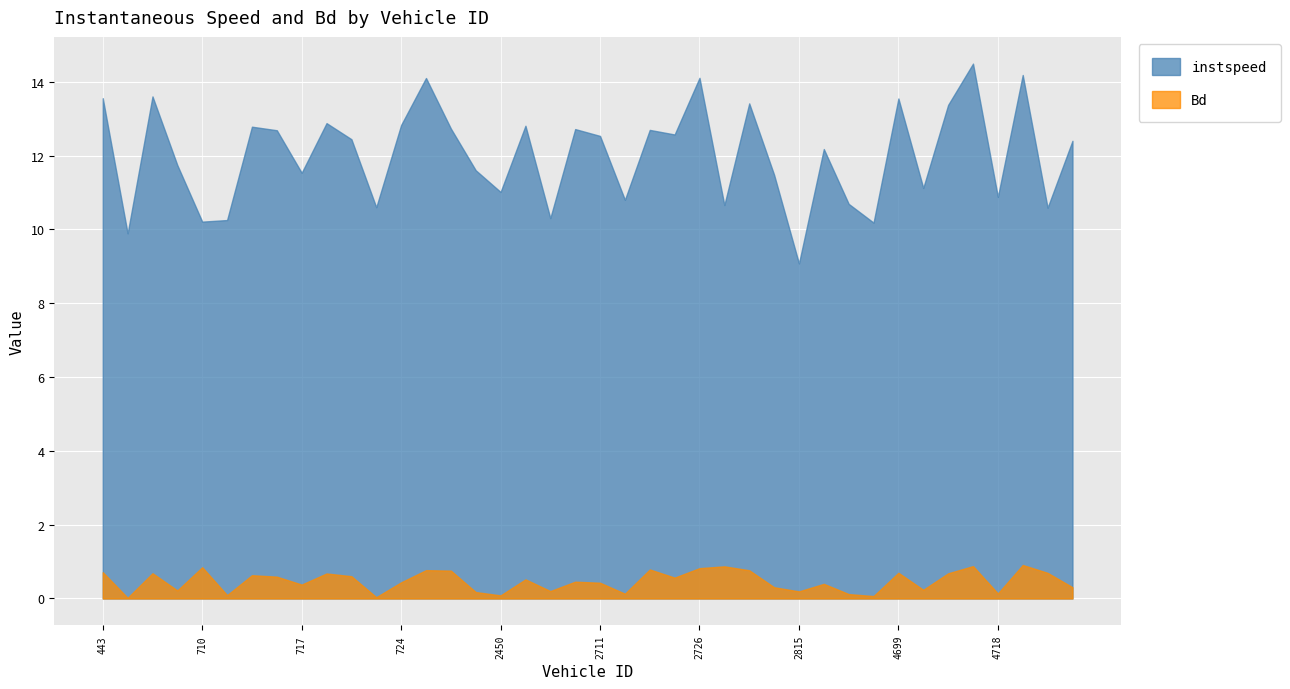

True or false: instspeed has more than 2 interior local peaks.

True